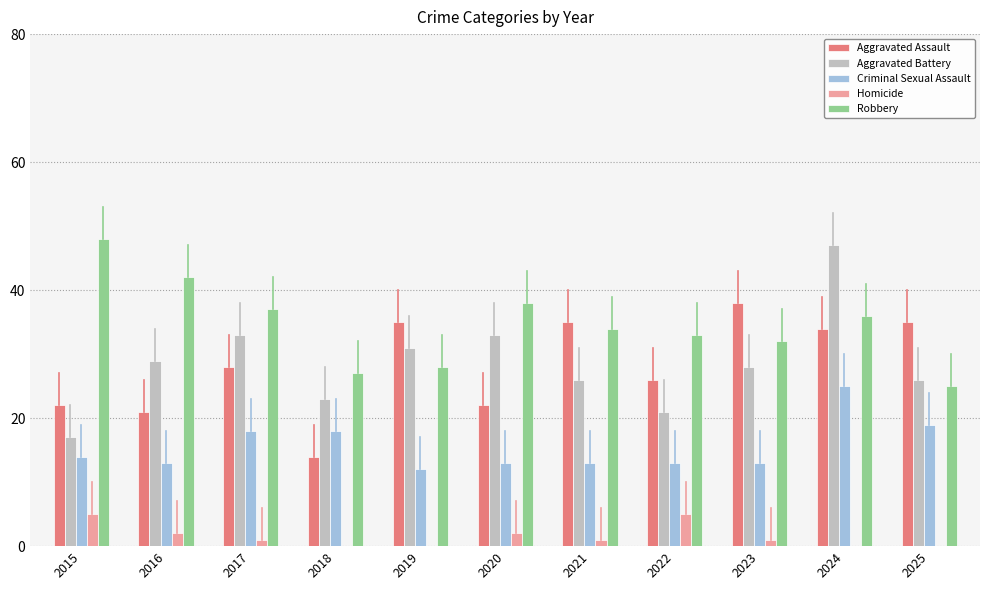

What is the total value across all series at 2022?

98